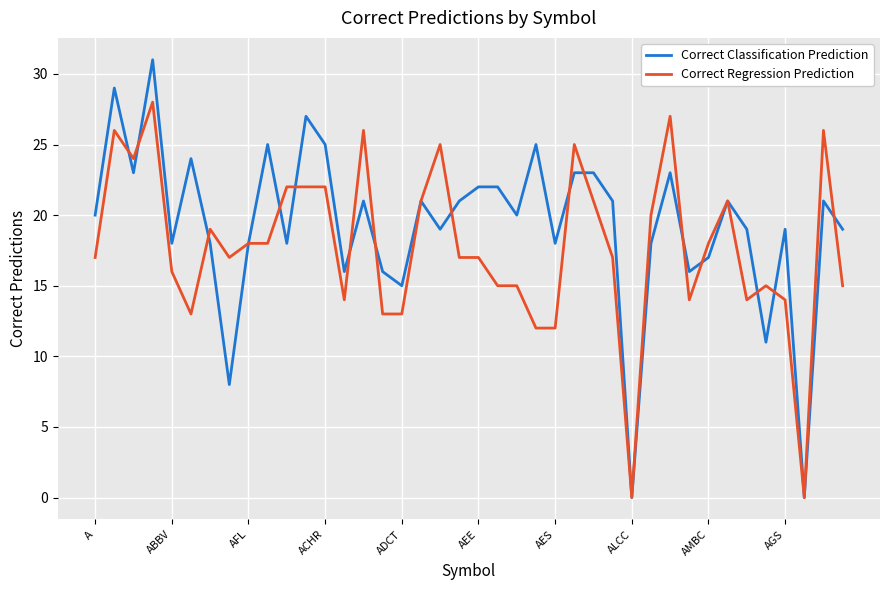

Which series has the largest total across all categories?

Correct Classification Prediction